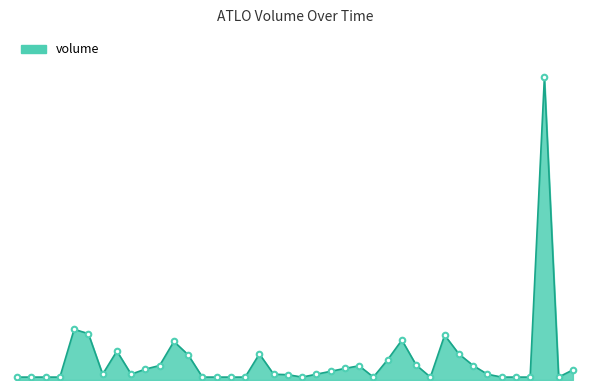

At which label is the value closest to 5272?

2022-06-01 15:20